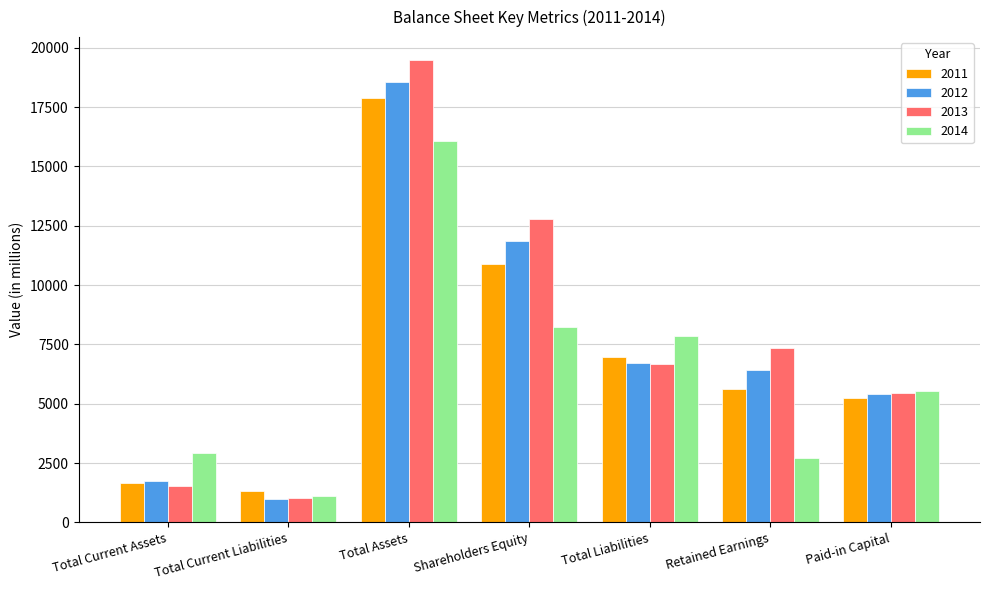

Which label corresponds to the smallest value in the chart?

Total Current Liabilities